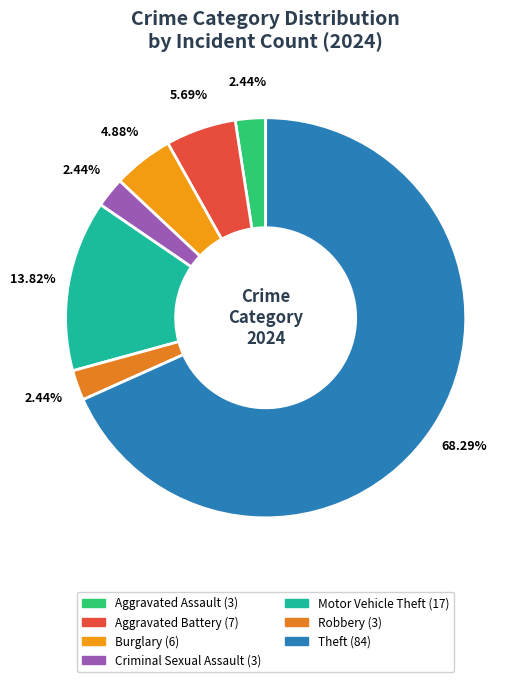

Which category accounts for the majority?

Theft